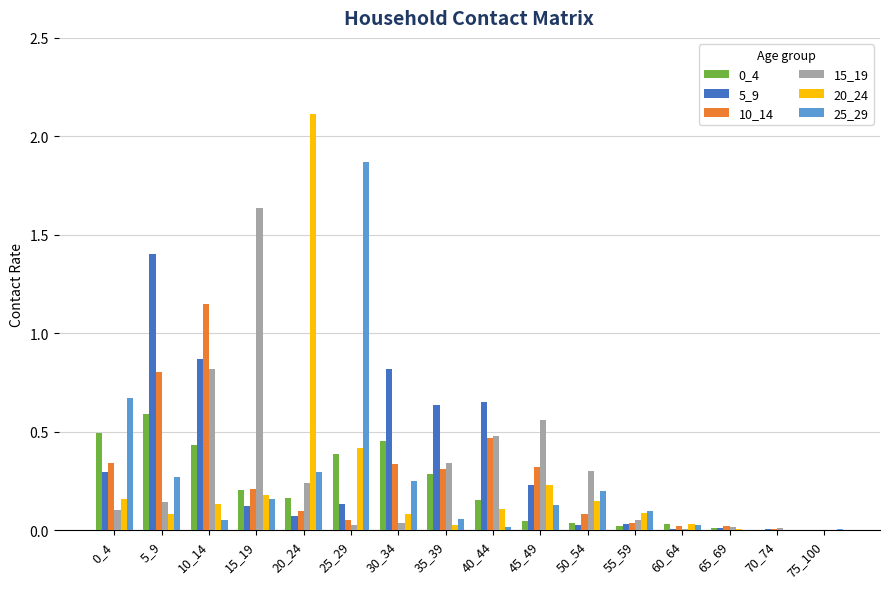

Is it true that 20_24 equals 0.6 at 25_29?

False